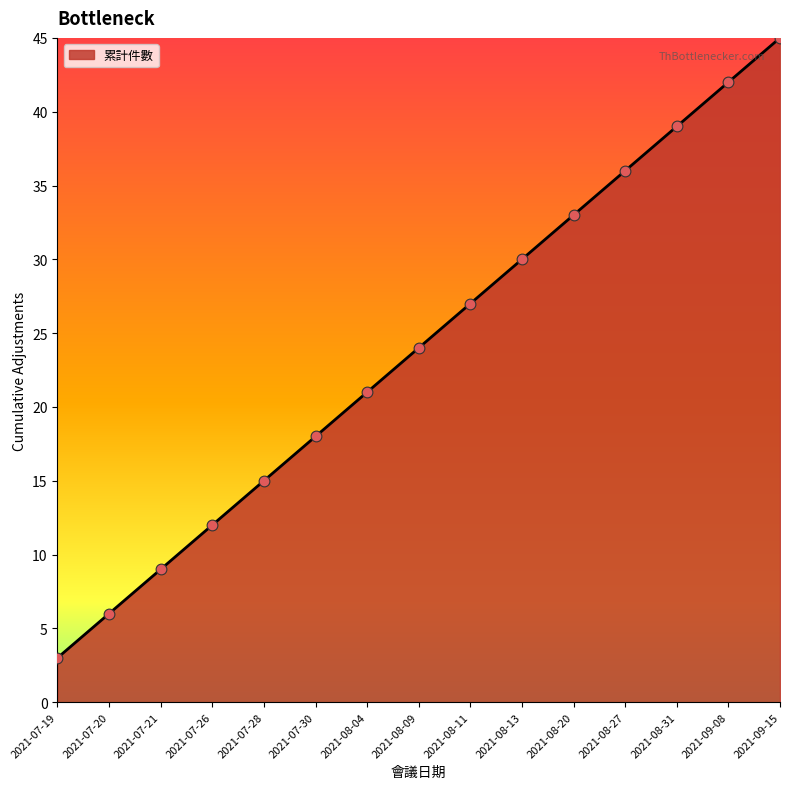

Approximately how many times larger is the value at 2021-08-09 compared to 2021-08-13?

0.8